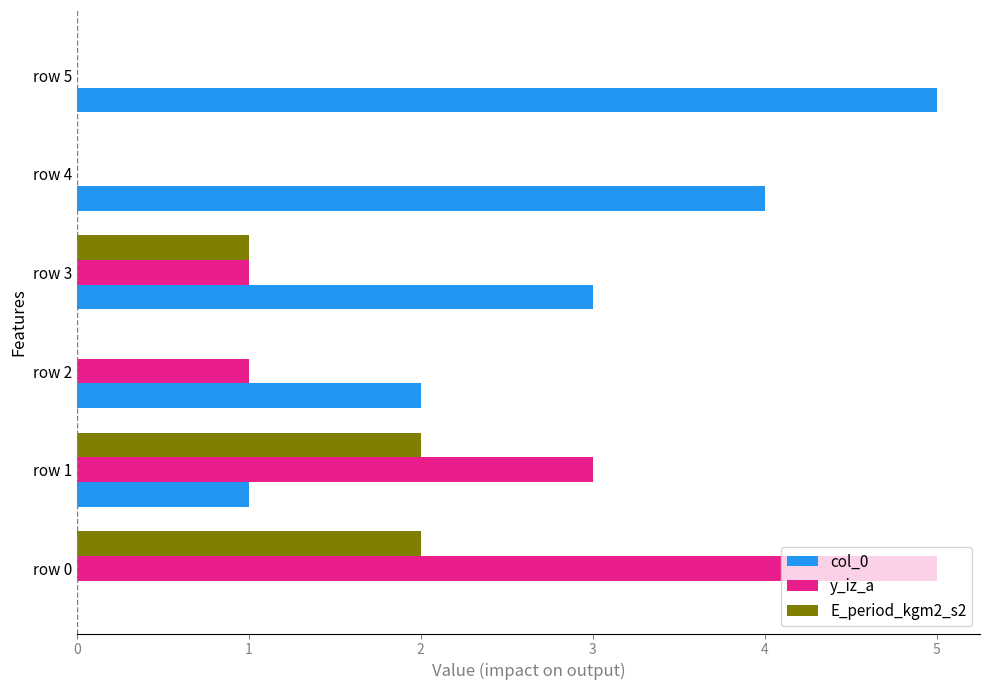

Which series has the largest total across all categories?

col_0